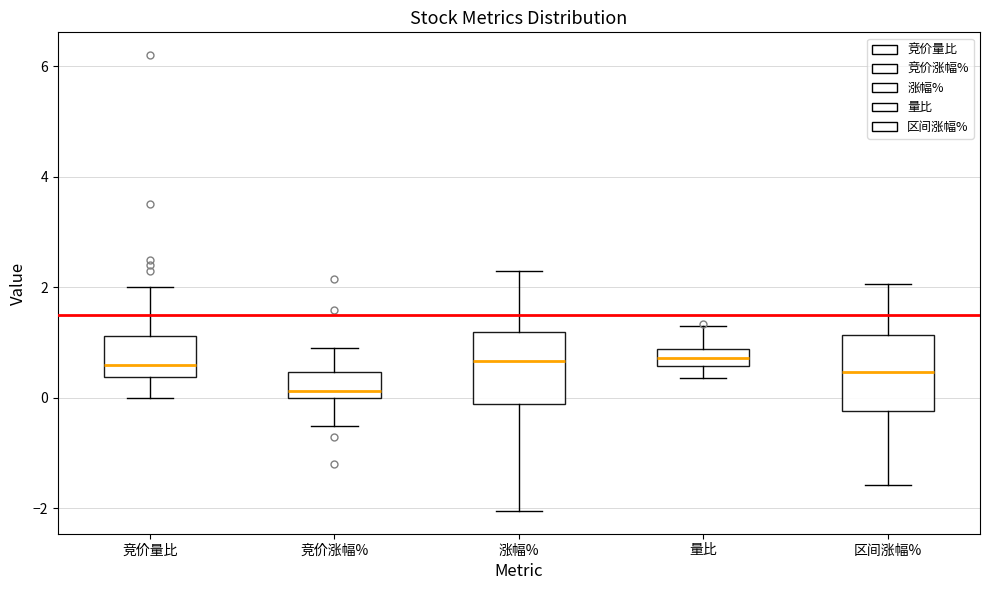

Where does the lower whisker of the box for 量比 end on the y-axis? The values are not printed on the chart, so give them approximately, as read against the axis.

0.4